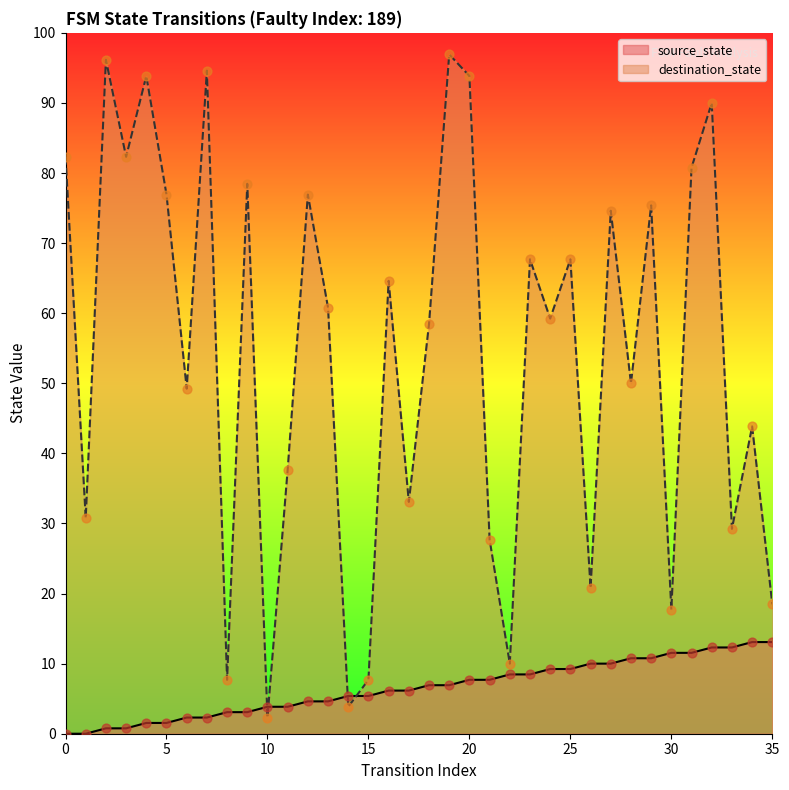

Which series has the largest Y range (max minus min)?

destination_state